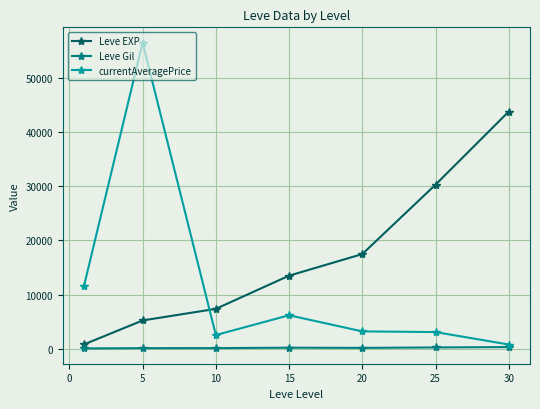

What is the value of the currentAveragePrice point at the 2nd from the left?

56423.5